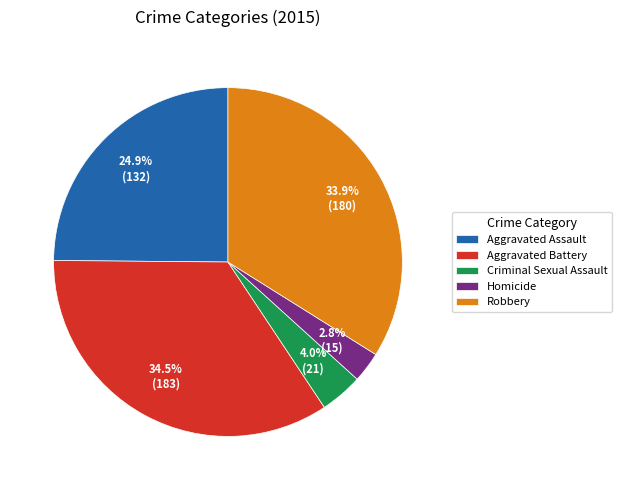

True or false: Criminal Sexual Assault accounts for 15% of the total.

False